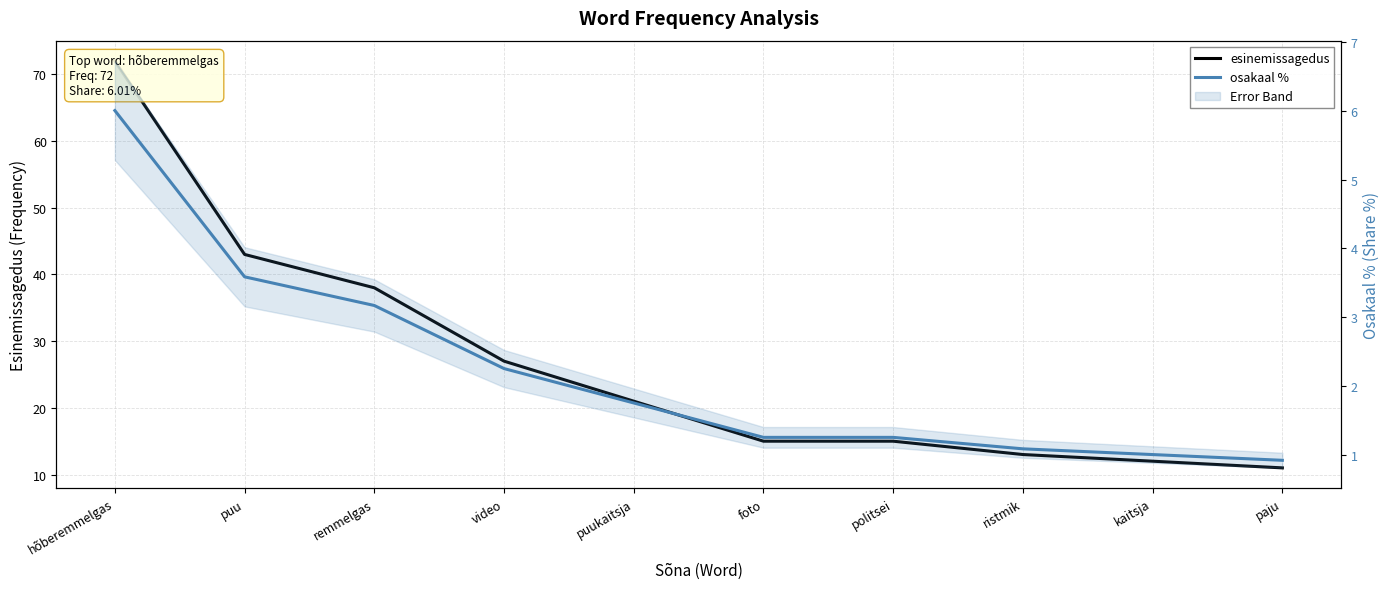

What is the label of the 8th point from the right?

remmelgas